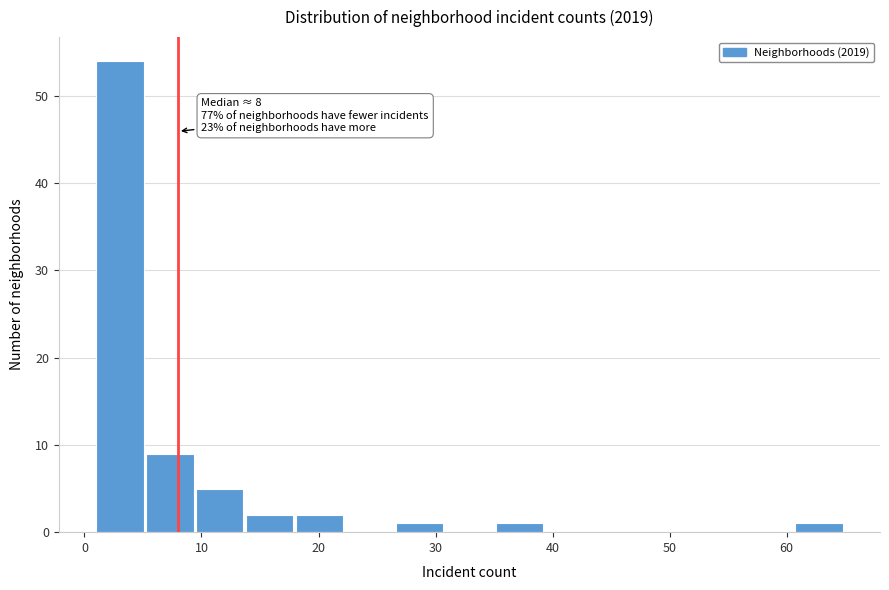

Which range on the x-axis has the tallest bar?

1 to 5